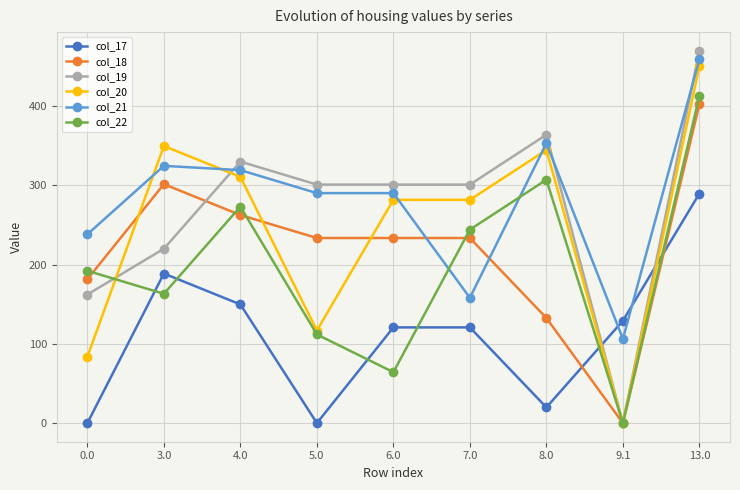

The col_18 series shows 402.7 at 13.0. True or false?

True